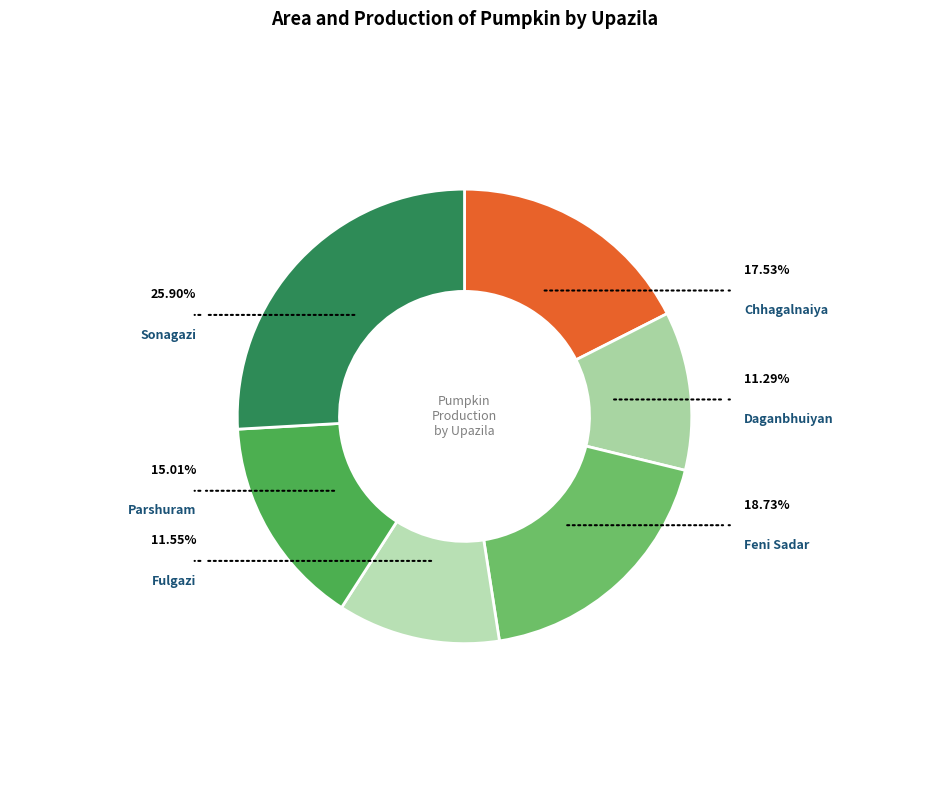

Is there any slice that represents more than half of the pie?

No